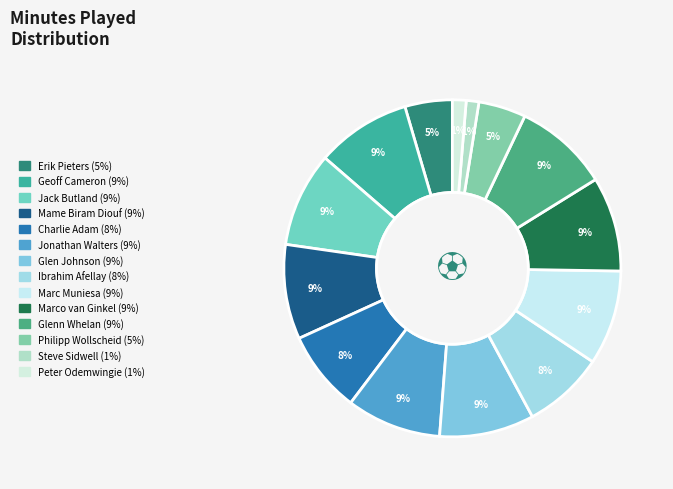

How many segments does this pie chart have?

14